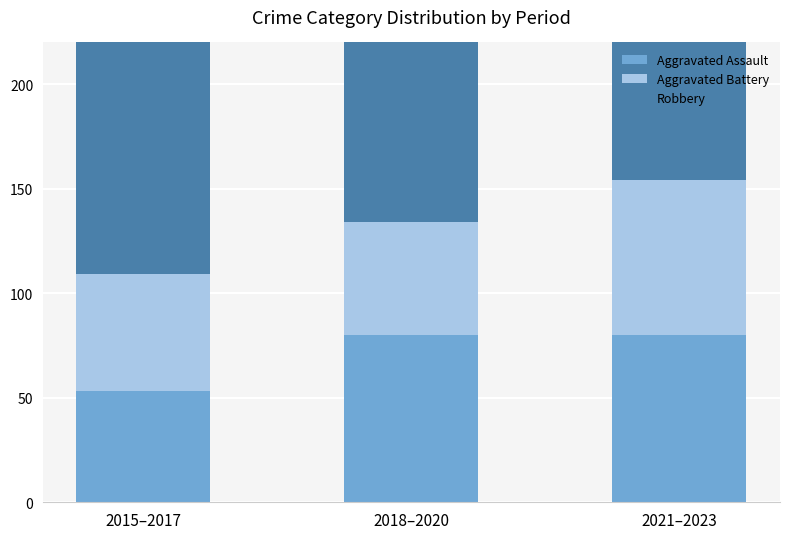

What is the spread (max minus min) of values at 2018–2020?

62